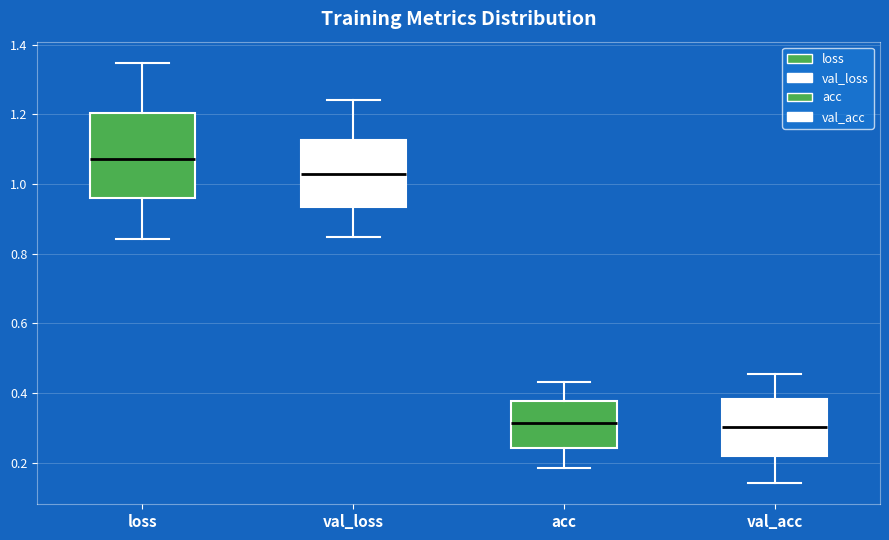

Reading left to right, read every box against the y-axis: the position of its median line, the range the box covers, and the ends of its whiskers. The values are not printed on the chart, so give them approximately, as read against the axis.

loss: median 1.08, box 0.96 to 1.20, whiskers 0.84 to 1.34
val_loss: median 1.02, box 0.94 to 1.12, whiskers 0.84 to 1.24
acc: median 0.32, box 0.24 to 0.38, whiskers 0.18 to 0.44
val_acc: median 0.30, box 0.22 to 0.38, whiskers 0.14 to 0.46